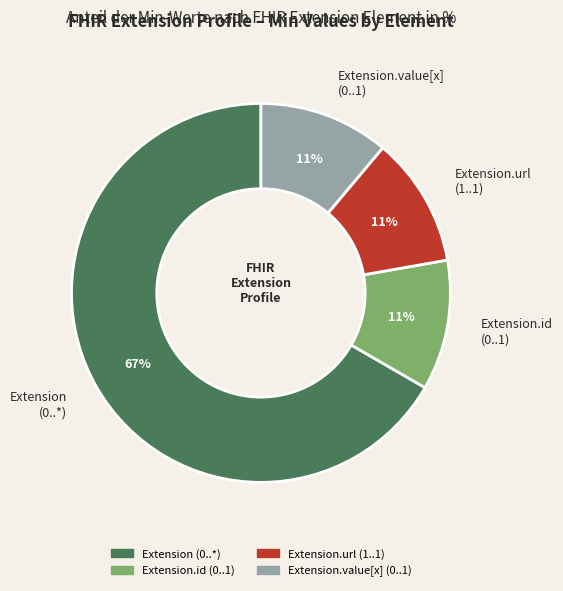

Does Extension (0..*) represent more than half of the total?

Yes